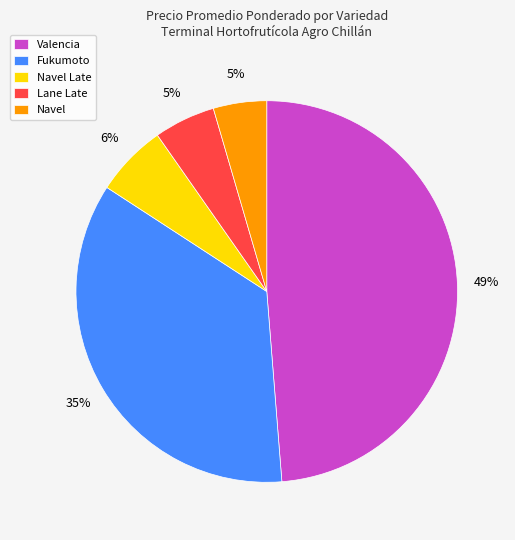

To the nearest percent, what is the average slice percentage?

20%